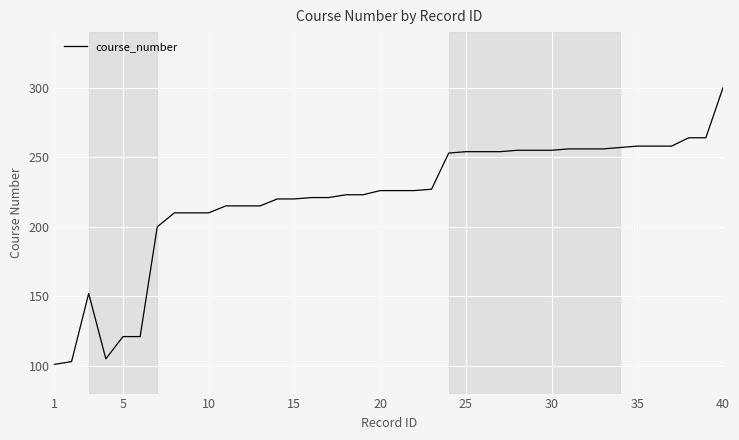

What is the maximum value shown in the chart?

300